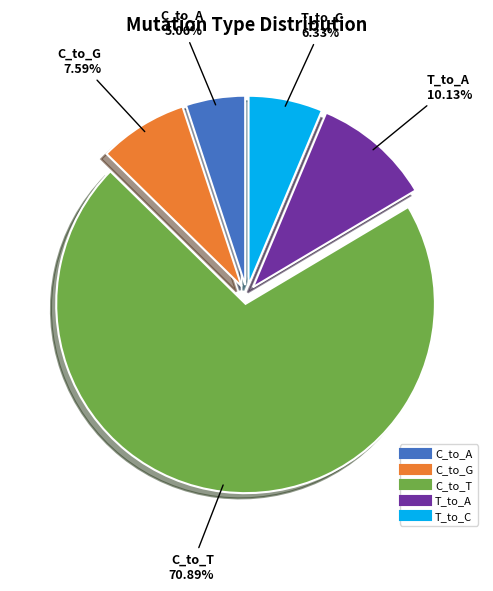

Is there a majority slice in this chart?

Yes